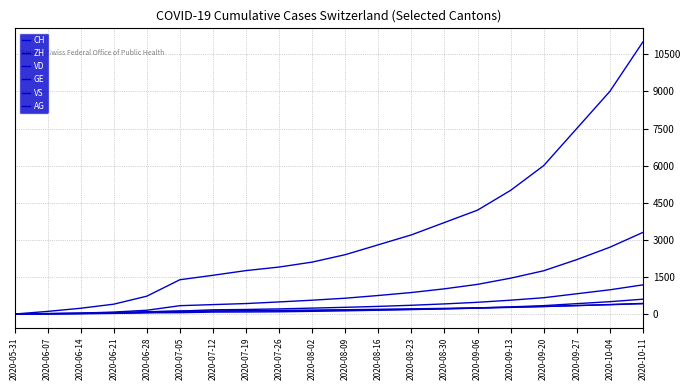

Is this an area chart (filled region under the line)?

No